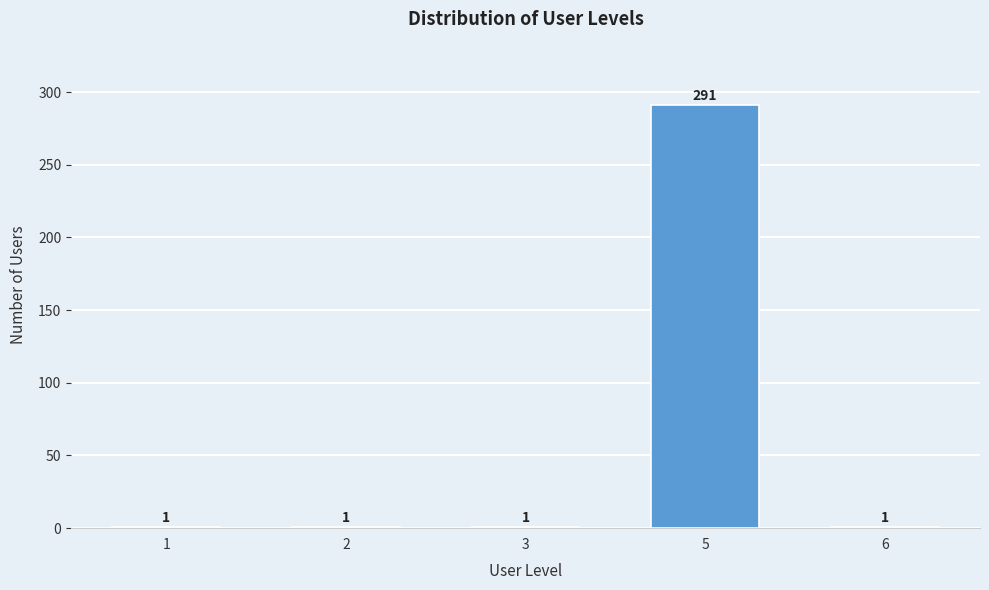

Reading left to right, extract all data points from this chart.

1=1	2=1	3=1	5=291	6=1